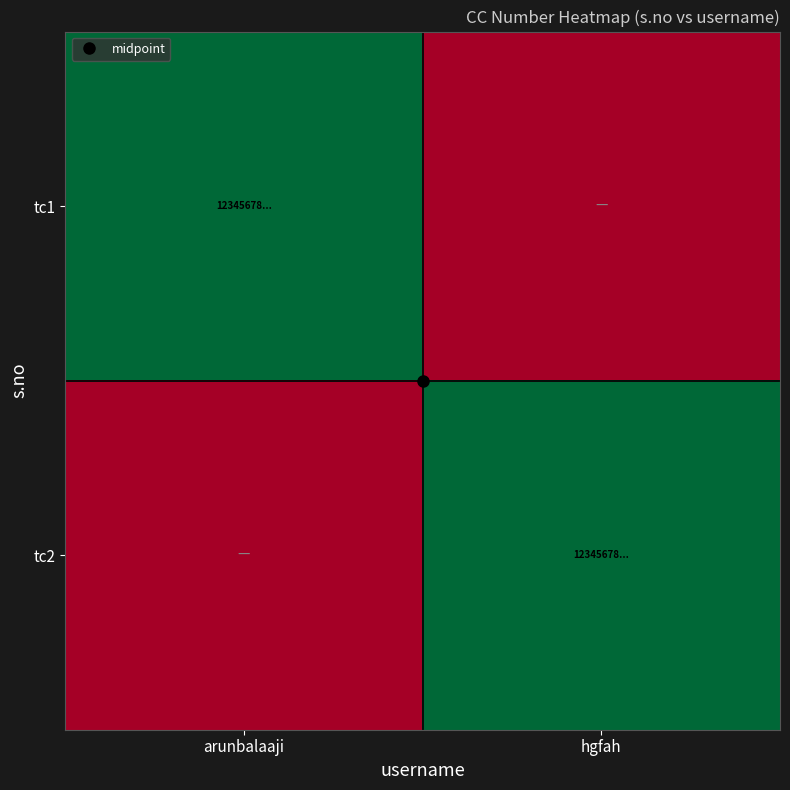

Rank the series at hgfah from lowest to highest value.

tc1, tc2